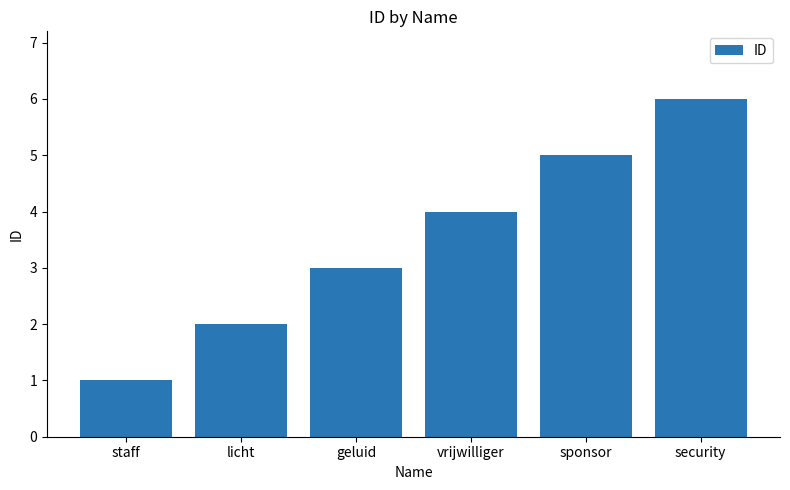

What is the change in value from licht to vrijwilliger?

+2